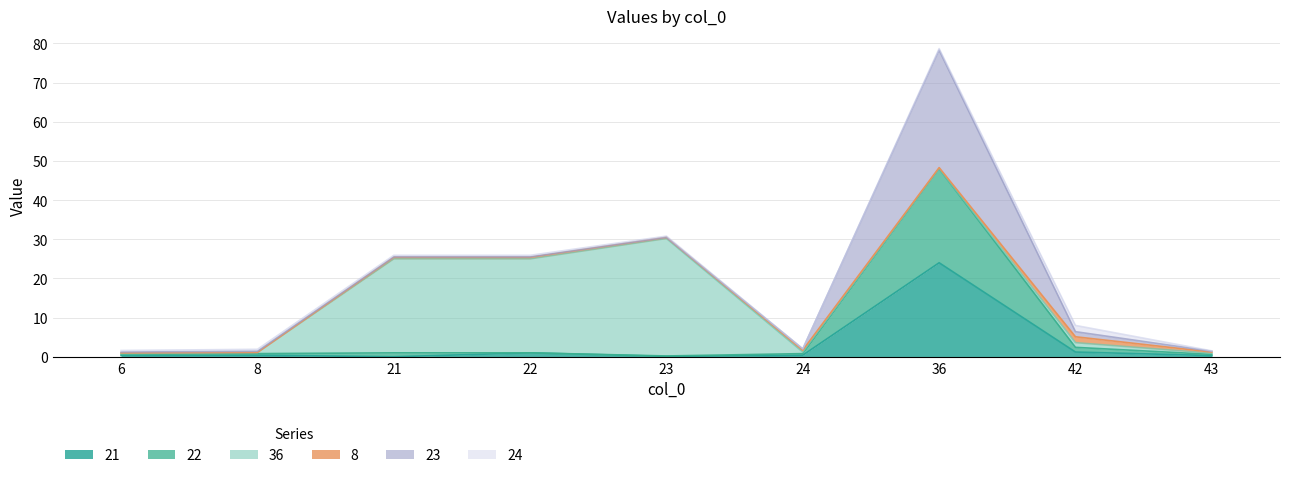

The 22 series shows 0.3 at 43. True or false?

True